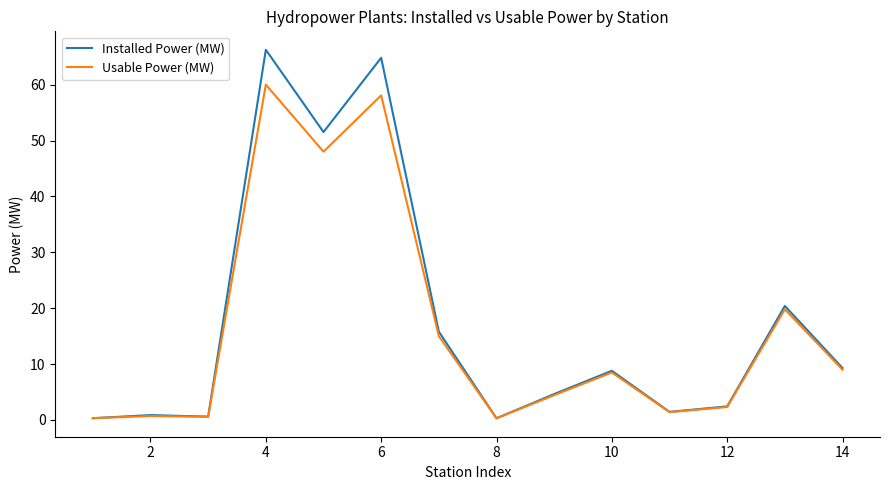

Which series has the widest spread of values?

Installed Power (MW)